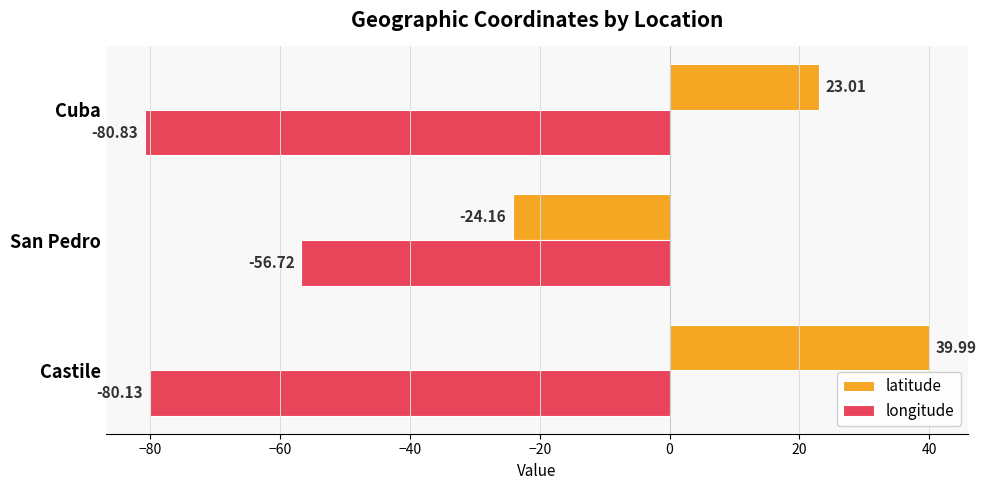

What is the sum of the latitude values at Castile and Cuba?

63.0